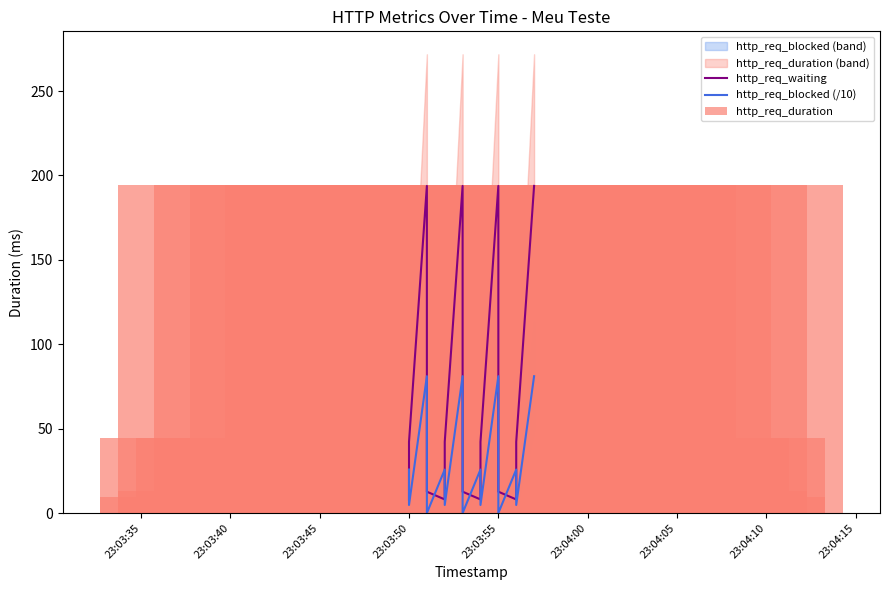

Which series has the largest total across all categories?

http_req_duration